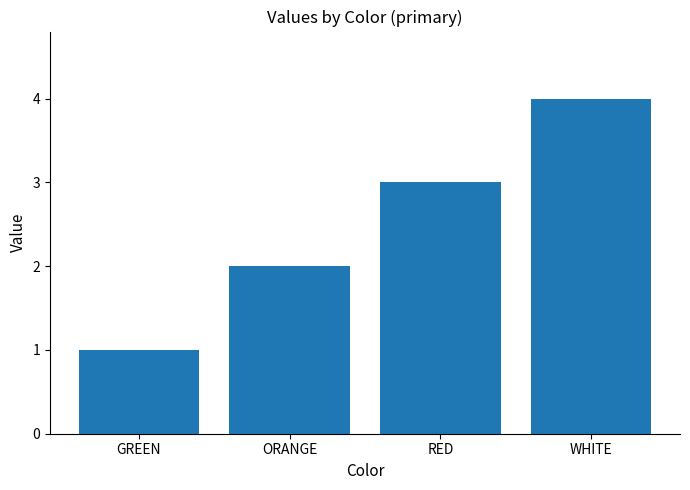

The value at GREEN is 1. True or false?

True